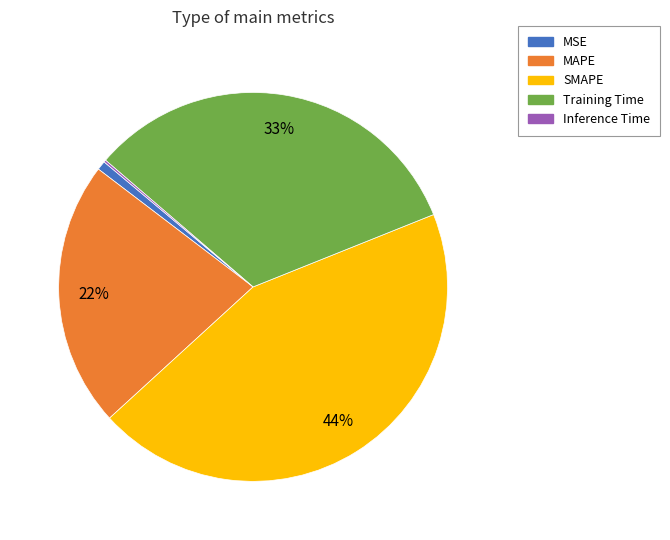

True or false: SMAPE accounts for 51% of the total.

False